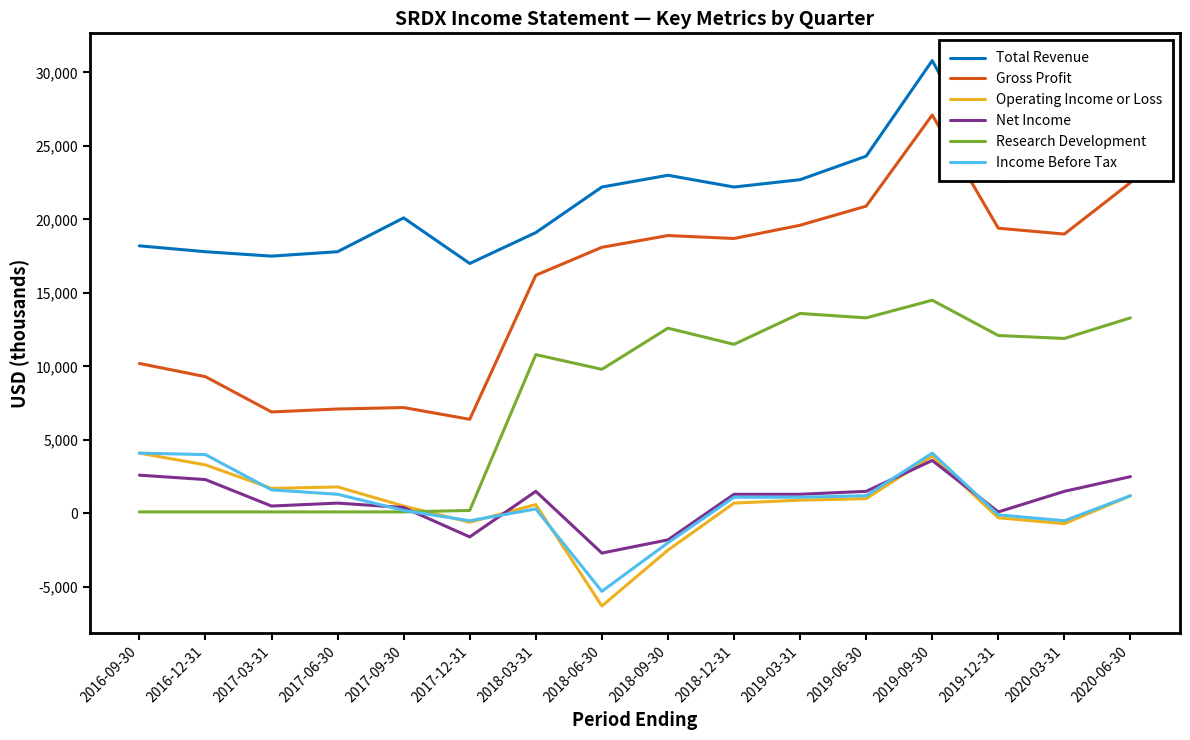

The Research Development series shows 12100 at 2019-12-31. True or false?

True